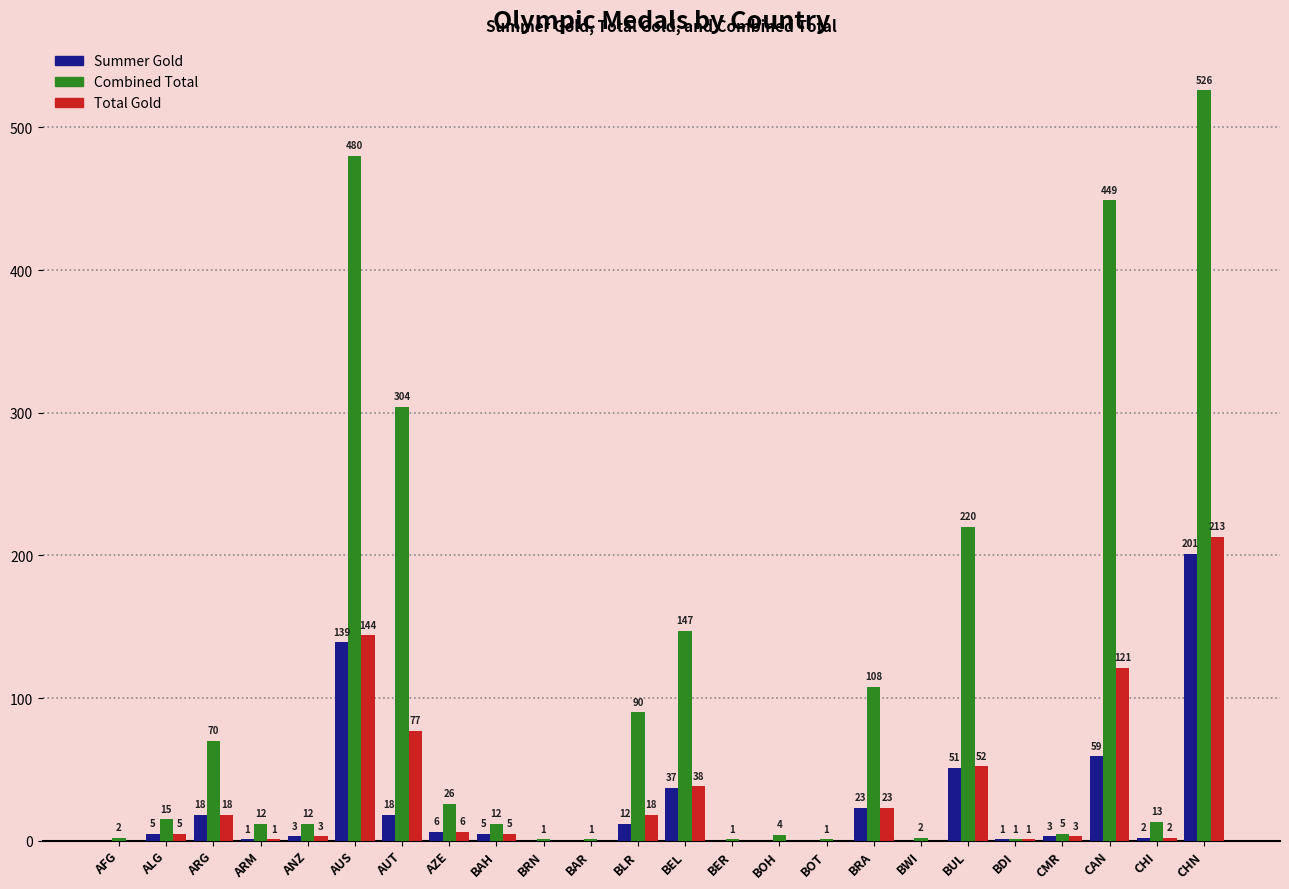

At which category is the sum across all series the highest?

CHN